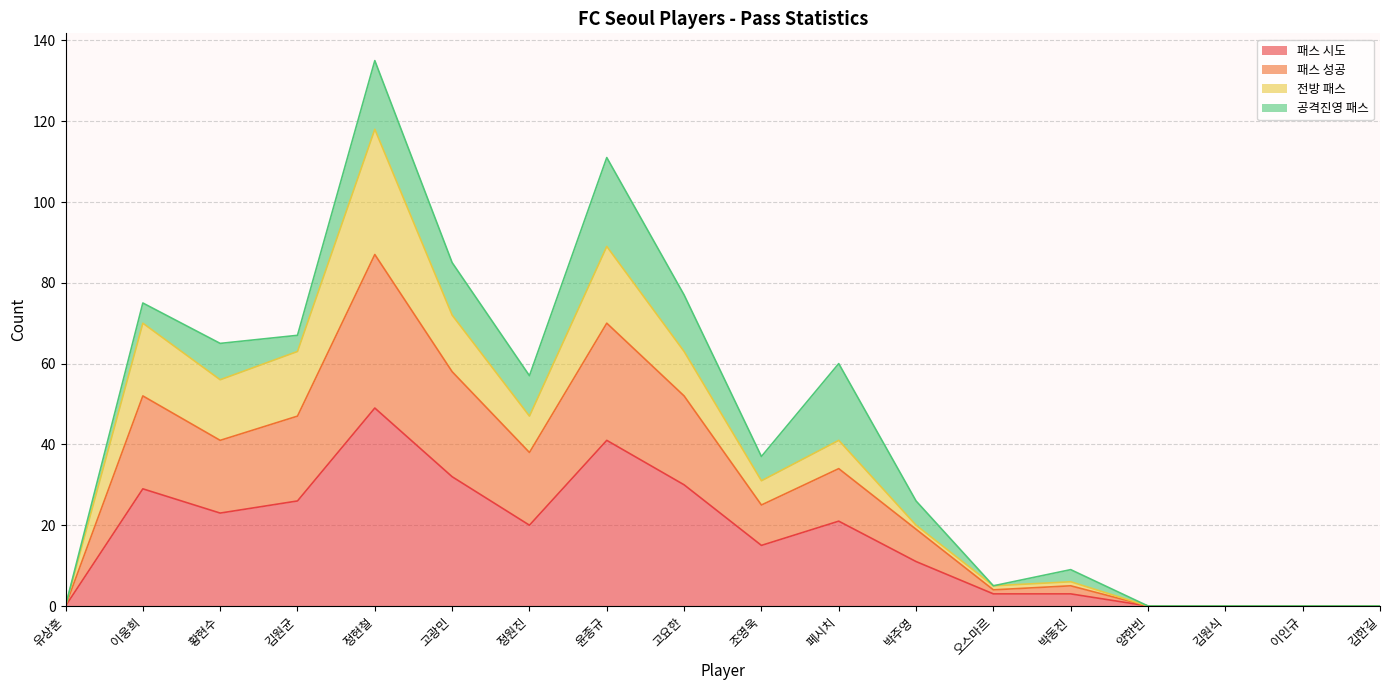

What is the difference between the 패스 시도 values at 김원식 and 황현수?

23